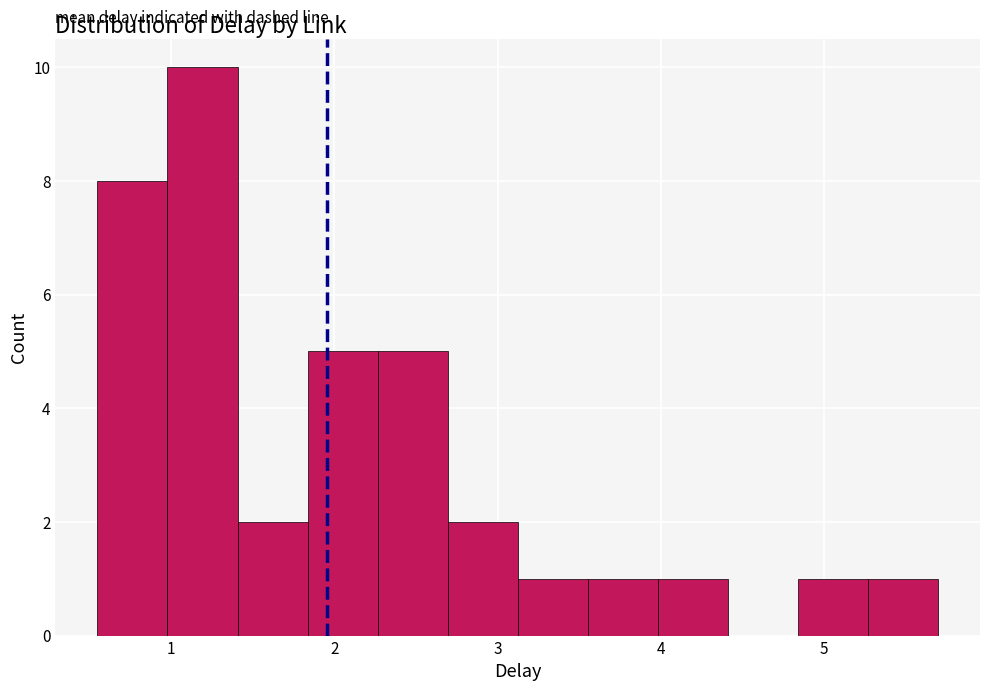

How tall is the bar that spans 2.3 to 2.7 on the x-axis? Neither the bar edges nor the heights are printed on the chart, so give them approximately, as read against the axes.

5